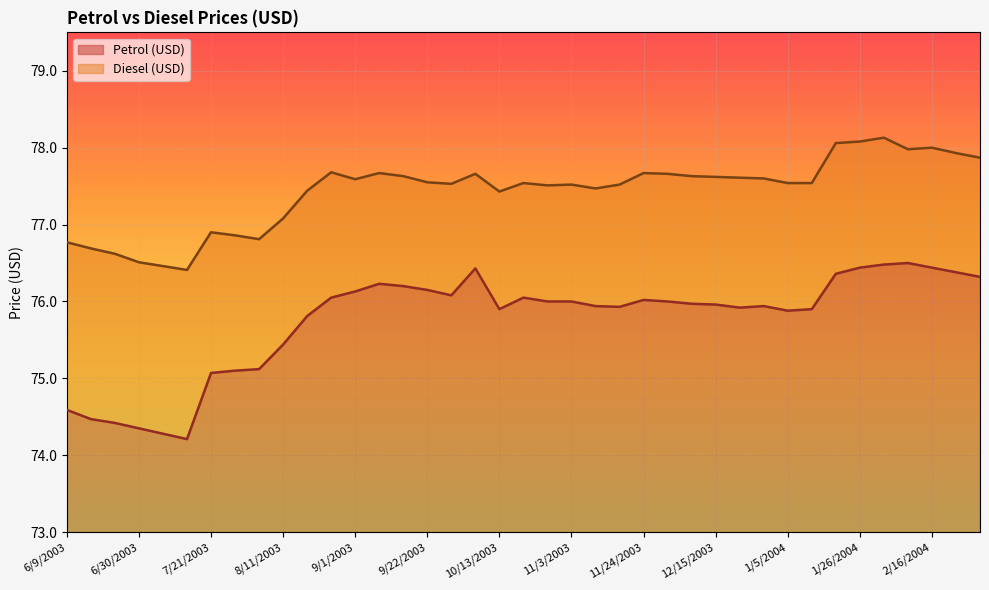

What is the label of the 38th point from the left?

2/23/2004